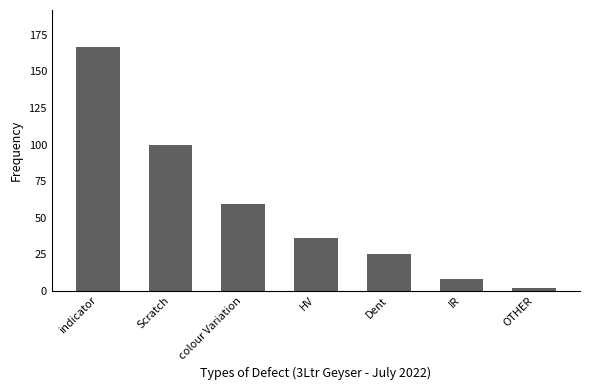

Reading right to left, what are all the values shown in this chart?

2	8	25	36	59	100	167